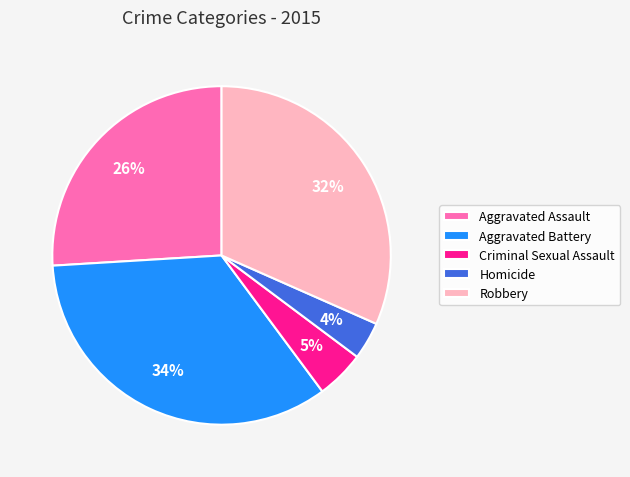

True or false: Aggravated Assault accounts for 35% of the total.

False